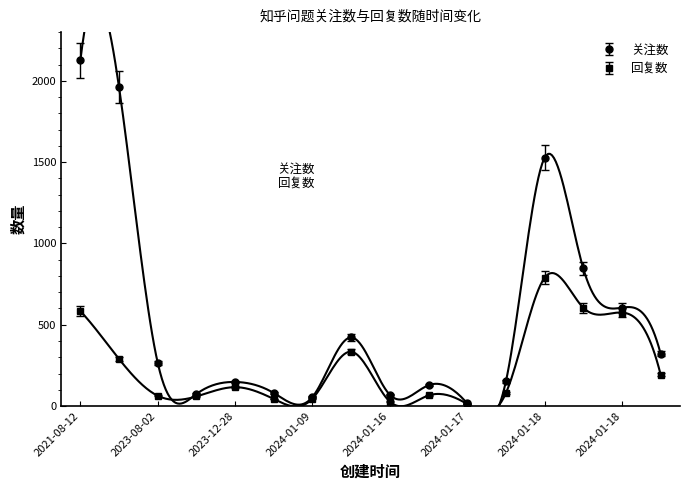

True or false: 回复数 has more than 2 interior local peaks.

True